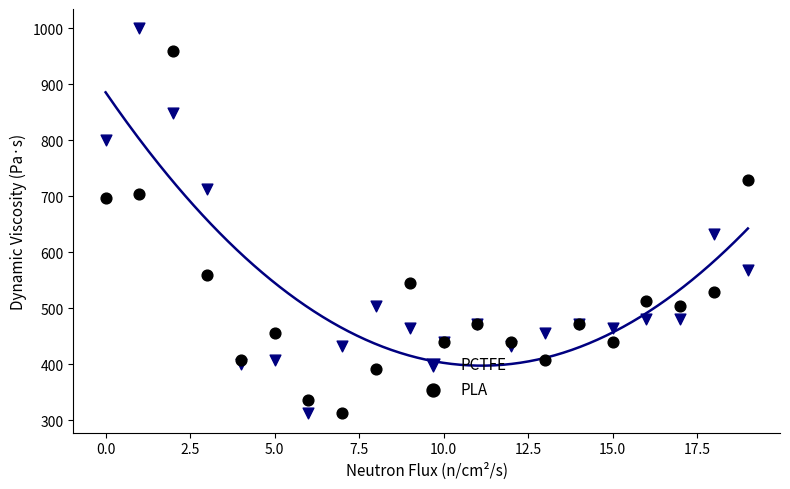

What are all the series names shown in the legend?

PCTFE, PLA